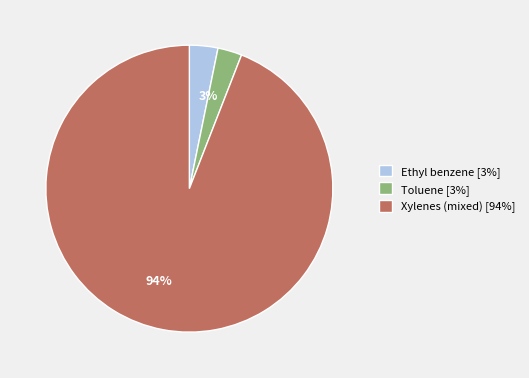

To the nearest percent, what is the difference between the largest and smallest slice percentages?

91%